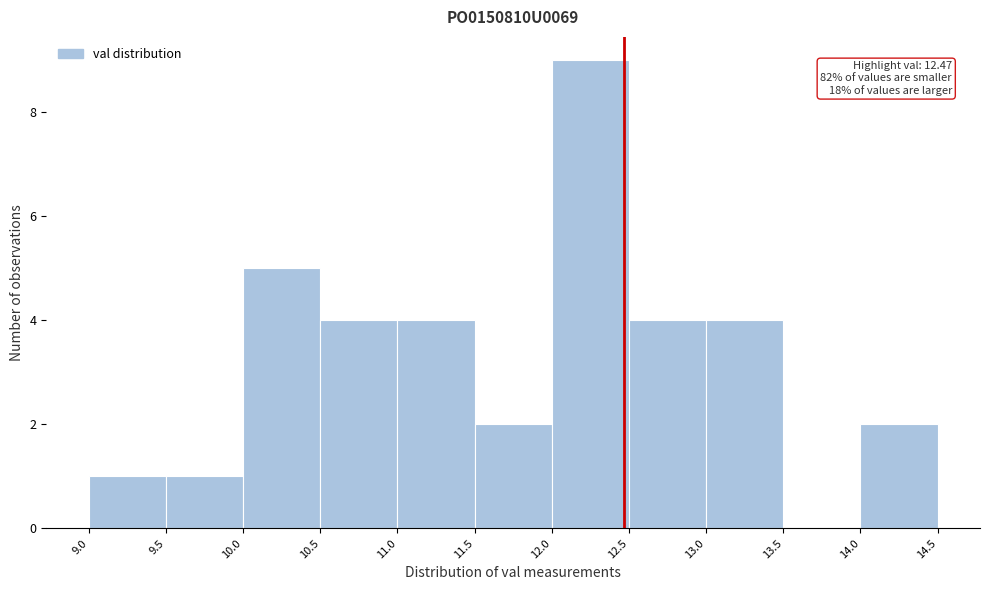

Which range on the x-axis has the tallest bar?

12.0 to 12.5